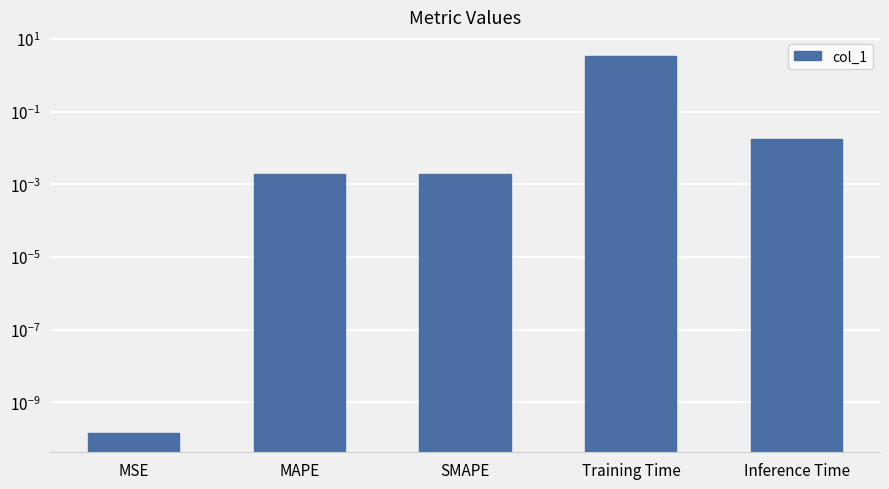

The chart shows a value of 0.0 at MAPE. True or false?

True